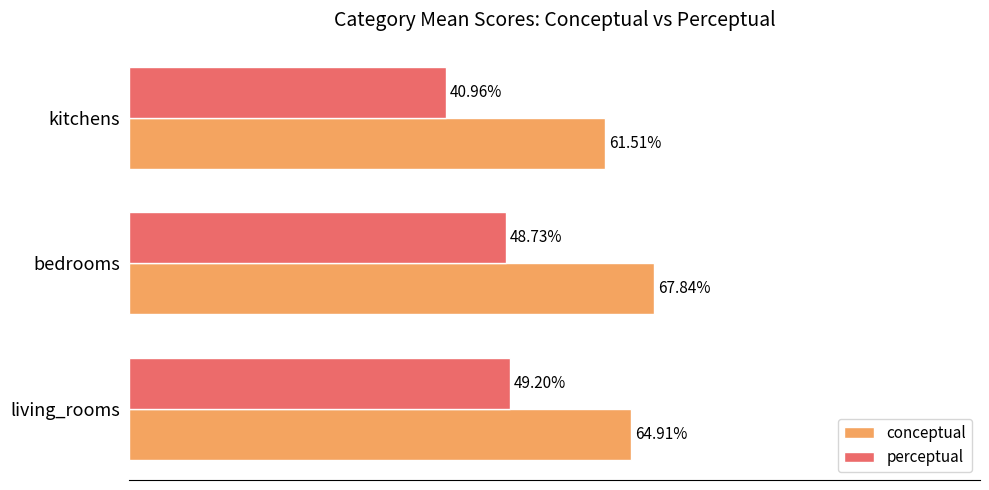

Between living_rooms and bedrooms, which series saw the biggest shift?

conceptual